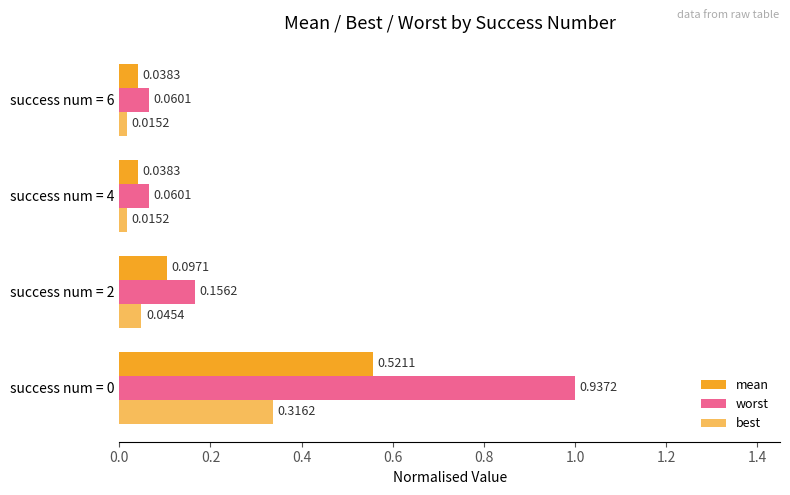

How many series are shown in this chart?

3